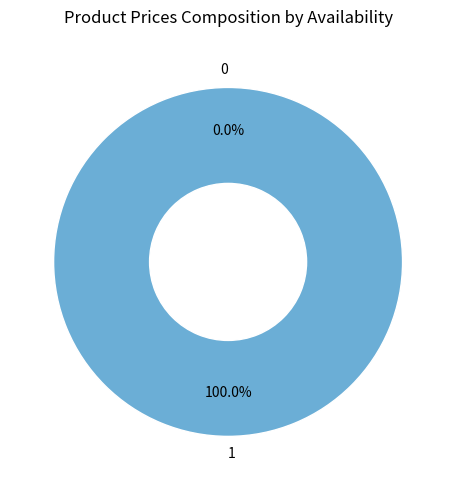

Is the sum of 1 and 0 greater than half?

Yes